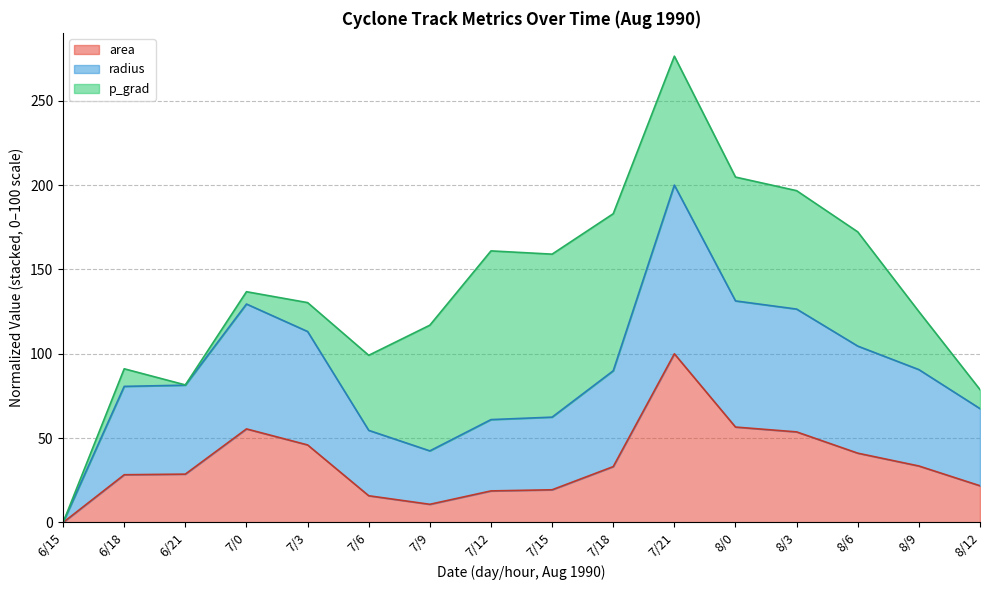

True or false: radius and area cross at least once.

False